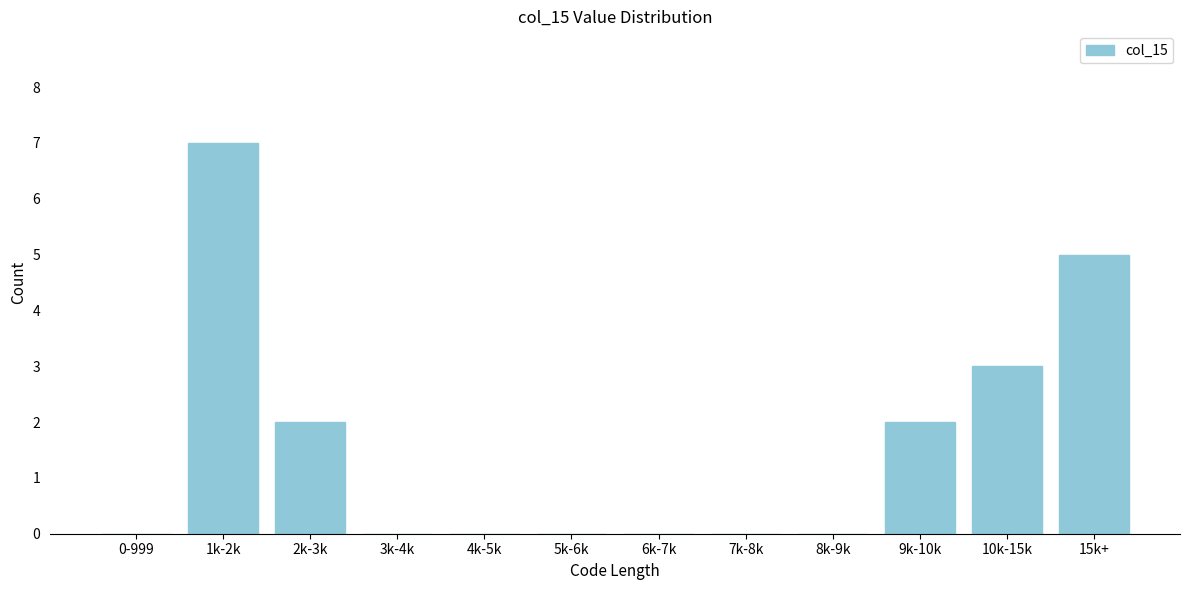

Reading left to right, list all the values displayed in this chart.

0-999=0	1k-2k=7	2k-3k=2	3k-4k=0	4k-5k=0	5k-6k=0	6k-7k=0	7k-8k=0	8k-9k=0	9k-10k=2	10k-15k=3	15k+=5